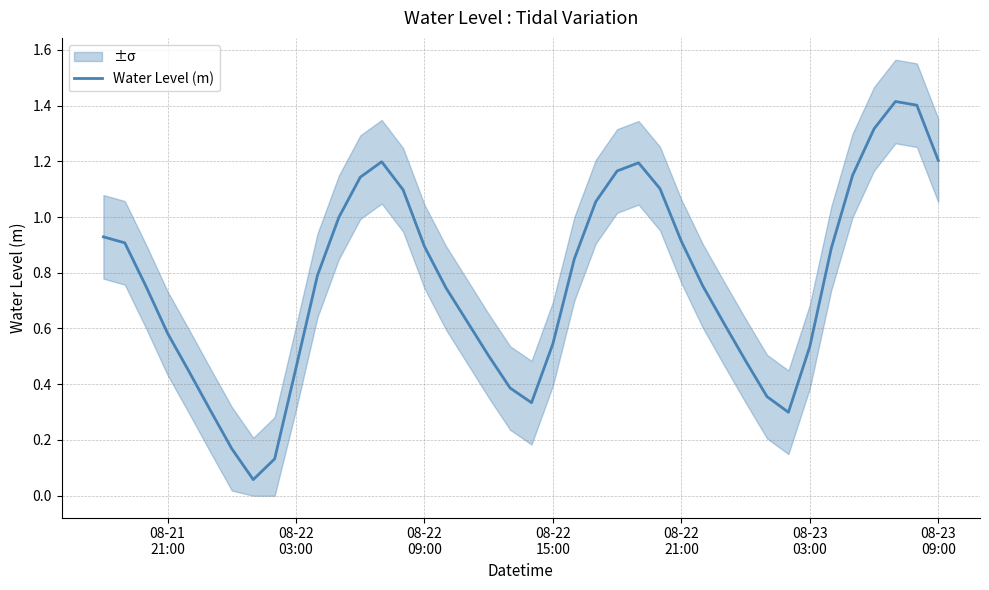

The chart shows a value of 0.7 at 12. True or false?

False